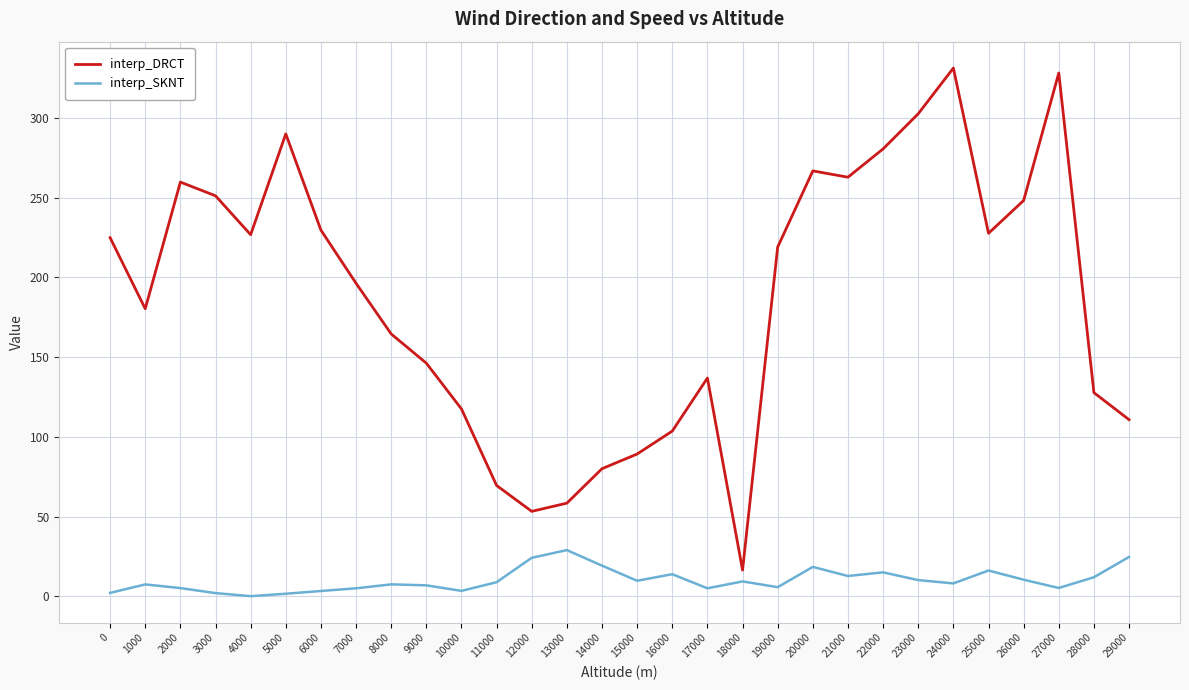

What value does the interp_SKNT series have at 11000?

8.8